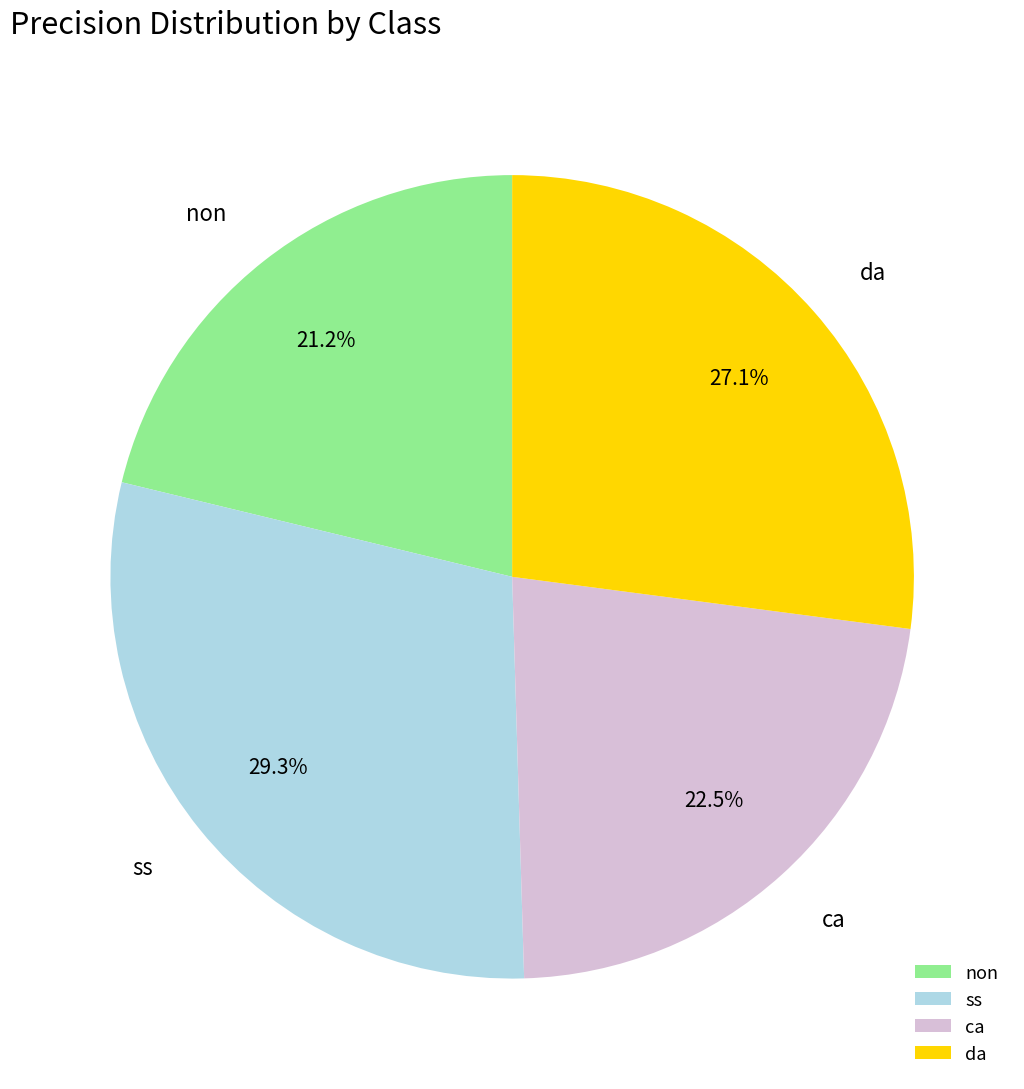

Is there a majority slice in this chart?

No